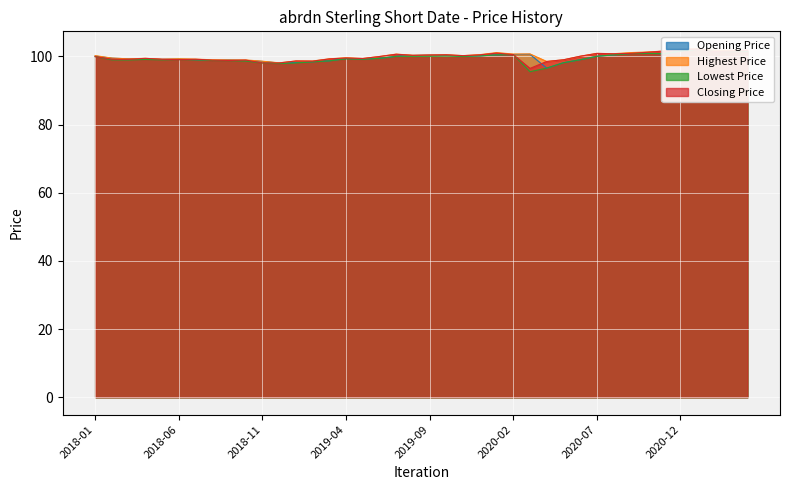

What is the average value of the Lowest Price series?

99.5